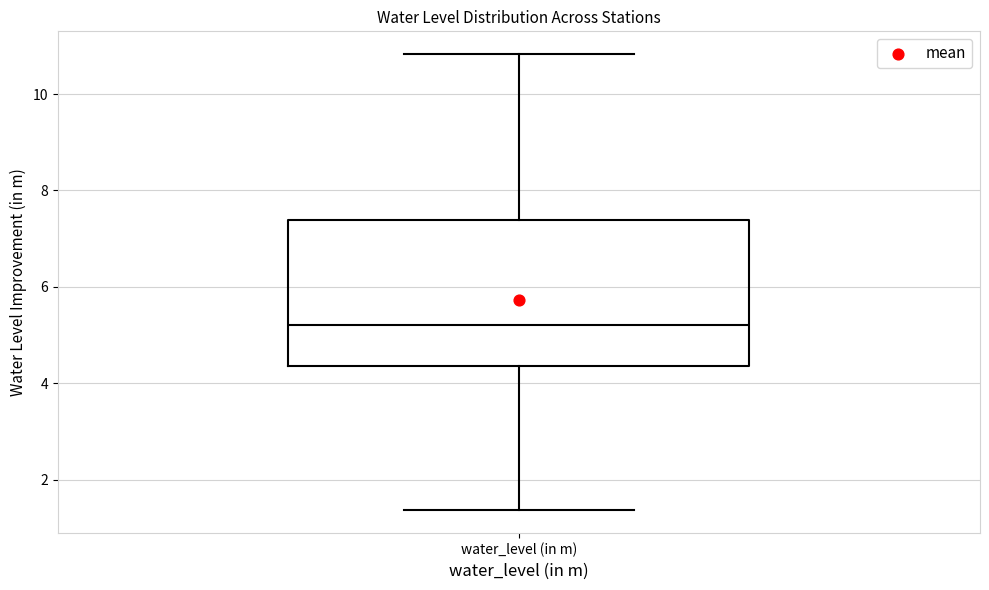

Transcribe this box plot: give where the median line is, the range the box spans, and where the two whiskers end, as read against the y-axis. The values are not printed on the chart, so give them approximately, as read against the axis.

median 5.2, box 4.4 to 7.4, whiskers 1.4 to 10.8